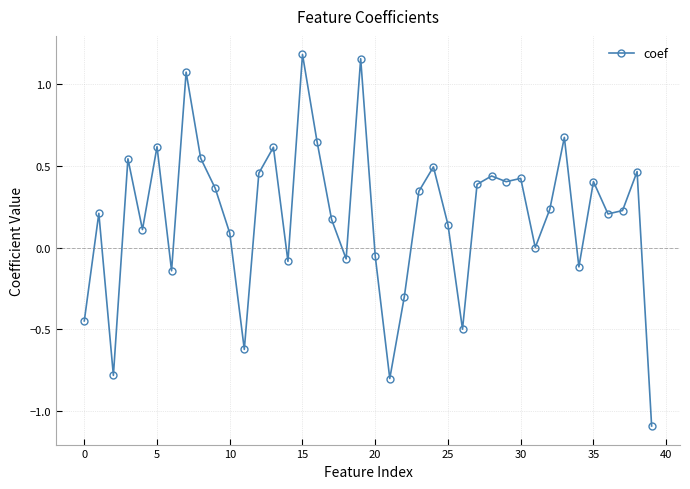

What is the smallest value displayed?

-1.1